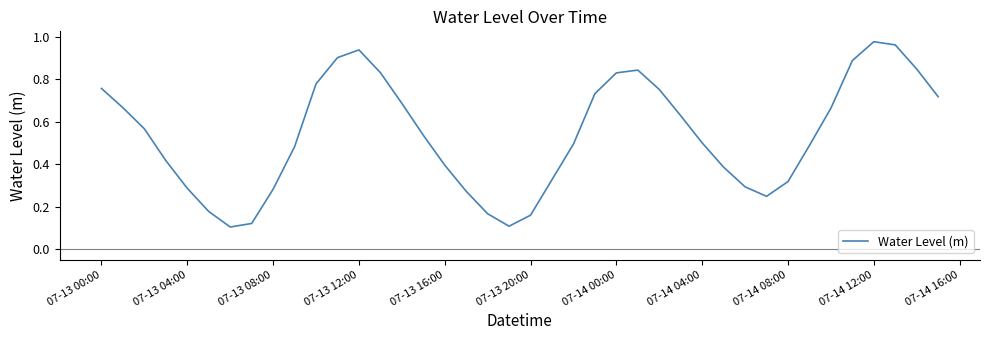

Reading left to right, extract all data points from this chart.

0.8	0.7	0.6	0.4	0.3	0.2	0.1	0.1	0.3	0.5	0.8	0.9	0.9	0.8	0.7	0.5	0.4	0.3	0.2	0.1	0.2	0.3	0.5	0.7	0.8	0.8	0.8	0.6	0.5	0.4	0.3	0.2	0.3	0.5	0.7	0.9	1.0	1.0	0.8	0.7